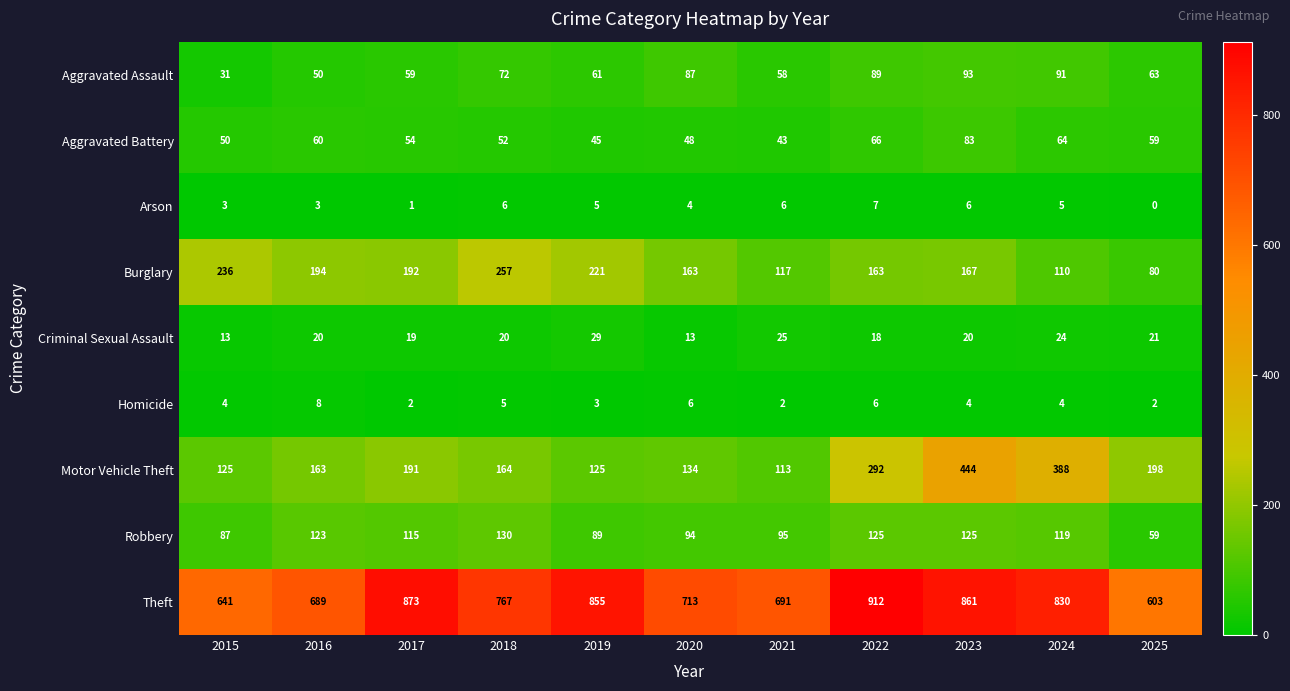

List the labels in order of Theft value, largest first.

2022, 2017, 2023, 2019, 2024, 2018, 2020, 2021, 2016, 2015, 2025